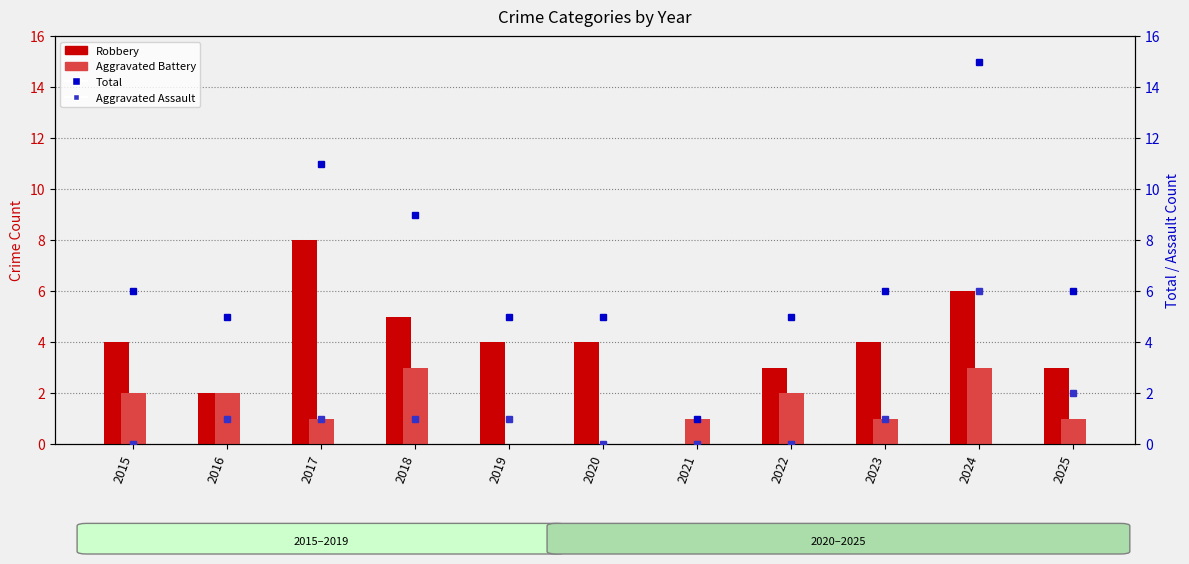

Where is Robbery nearest to the value 4?

2015